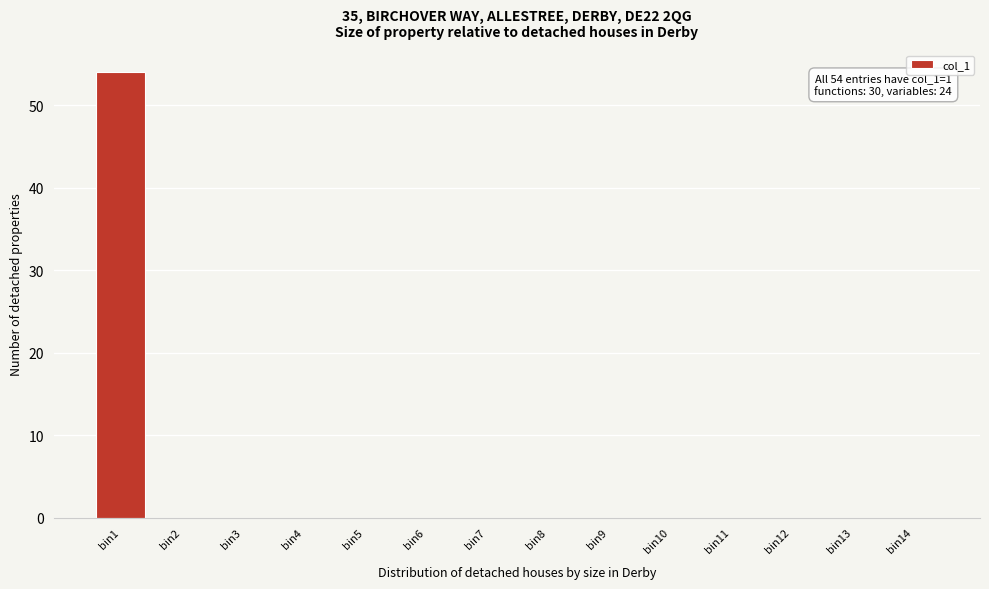

Reading right to left, transcribe all the data shown in this chart.

bin14=0	bin13=0	bin12=0	bin11=0	bin10=0	bin9=0	bin8=0	bin7=0	bin6=0	bin5=0	bin4=0	bin3=0	bin2=0	bin1=54